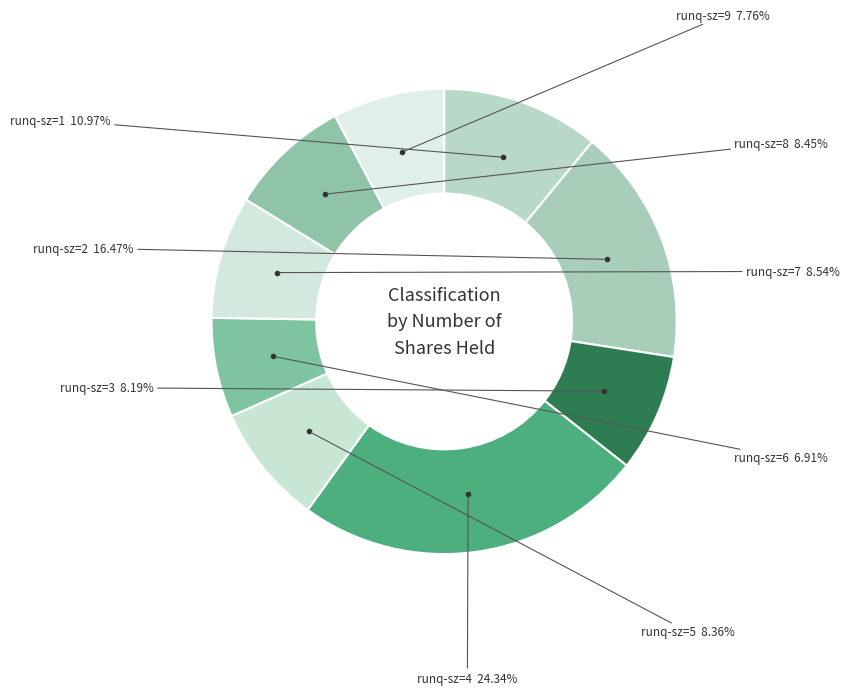

How many segments does this pie chart have?

9